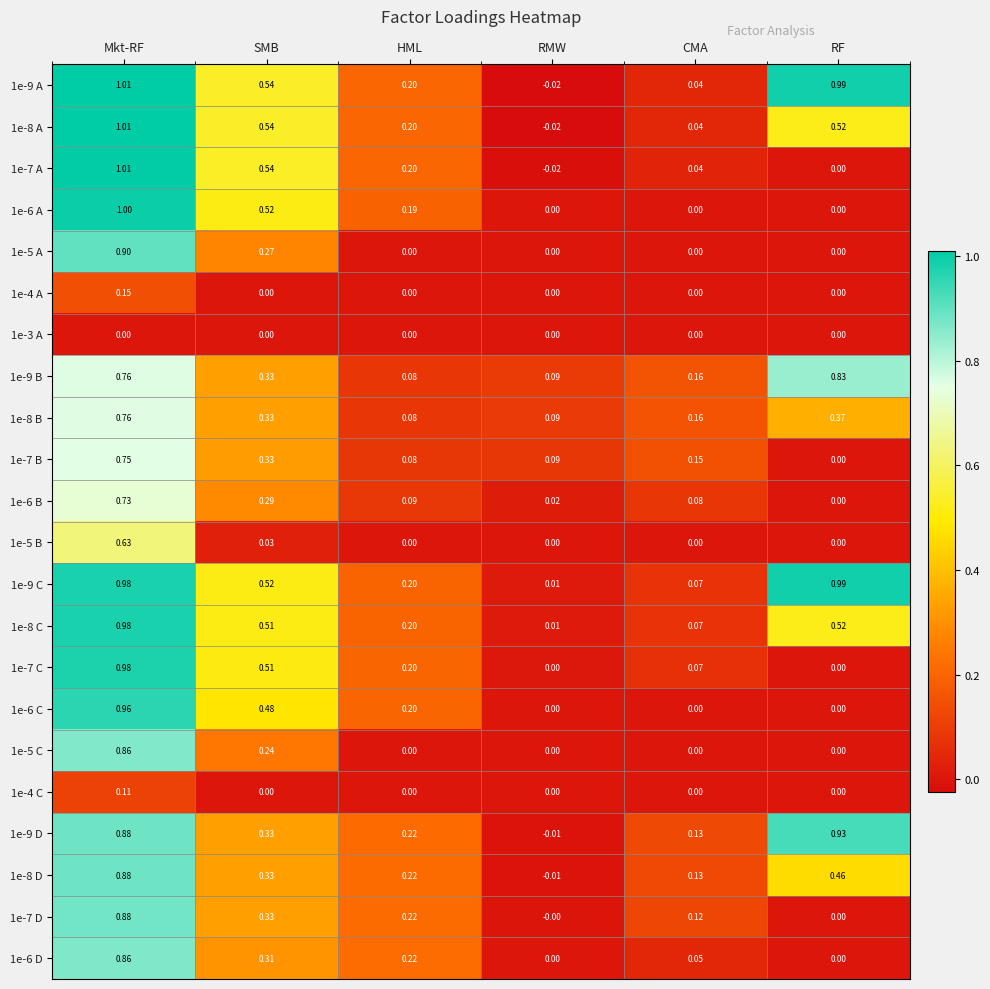

Rank the categories by 1e-8 A value from highest to lowest.

Mkt-RF, SMB, RF, HML, CMA, RMW